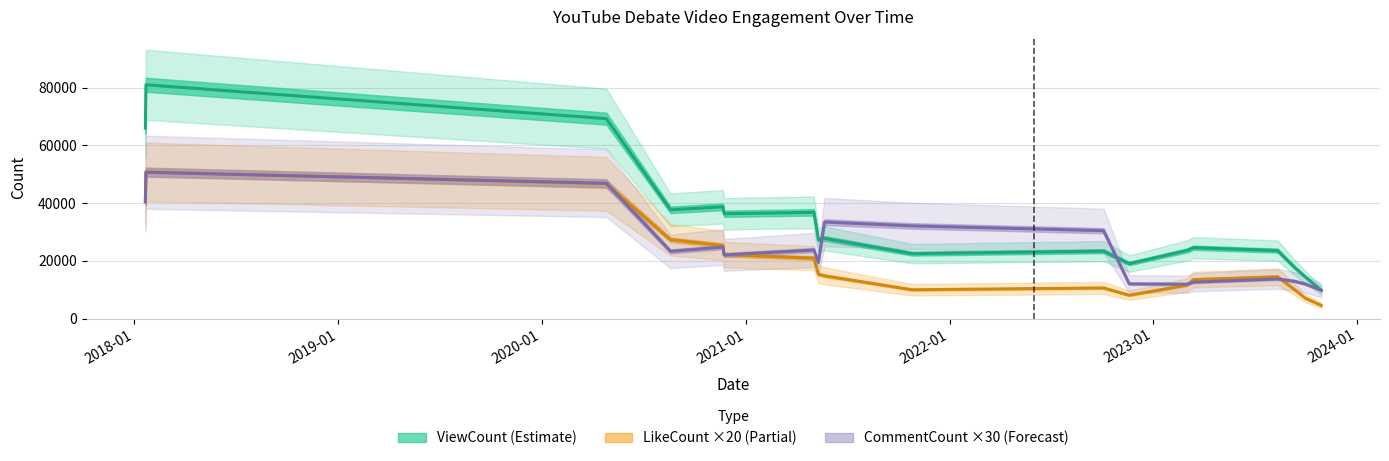

How many interior local peaks does the CommentCount series have?

5